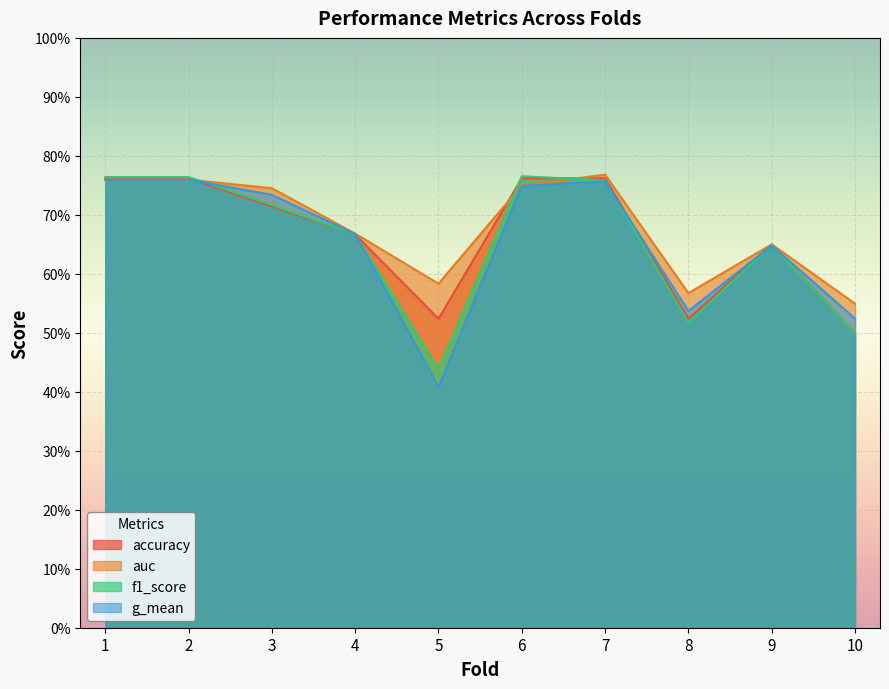

What is the difference between the accuracy values at 4 and 6?

0.1